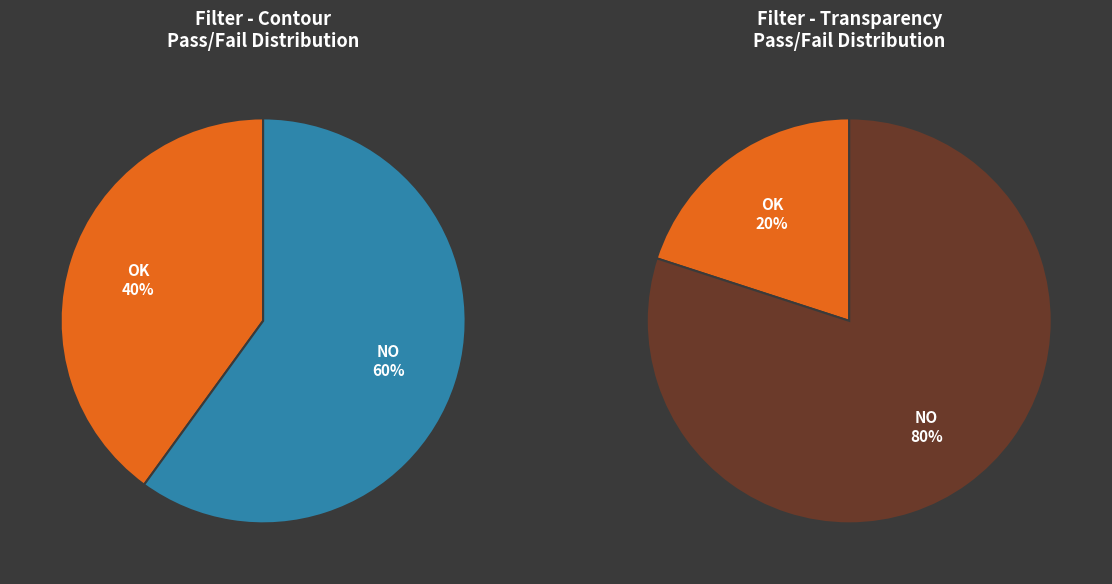

Rank the categories by filter_transparency value from highest to lowest.

NO, OK